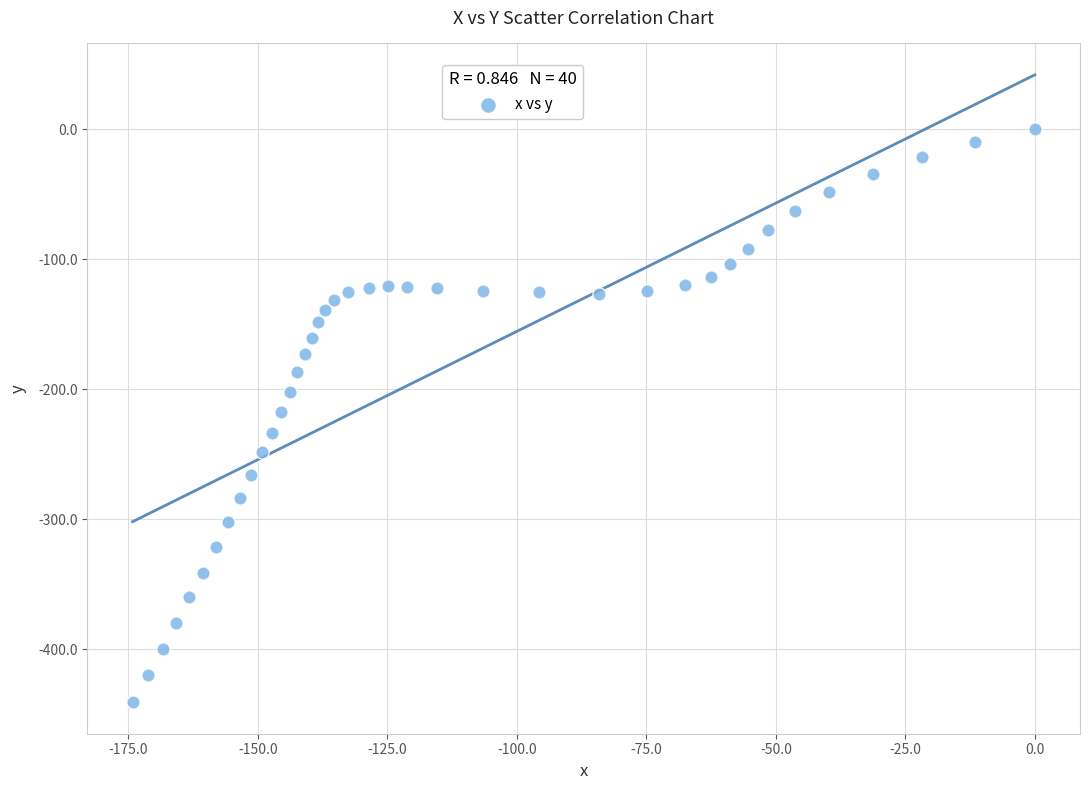

What is the range of X values (max minus min)?

174.2